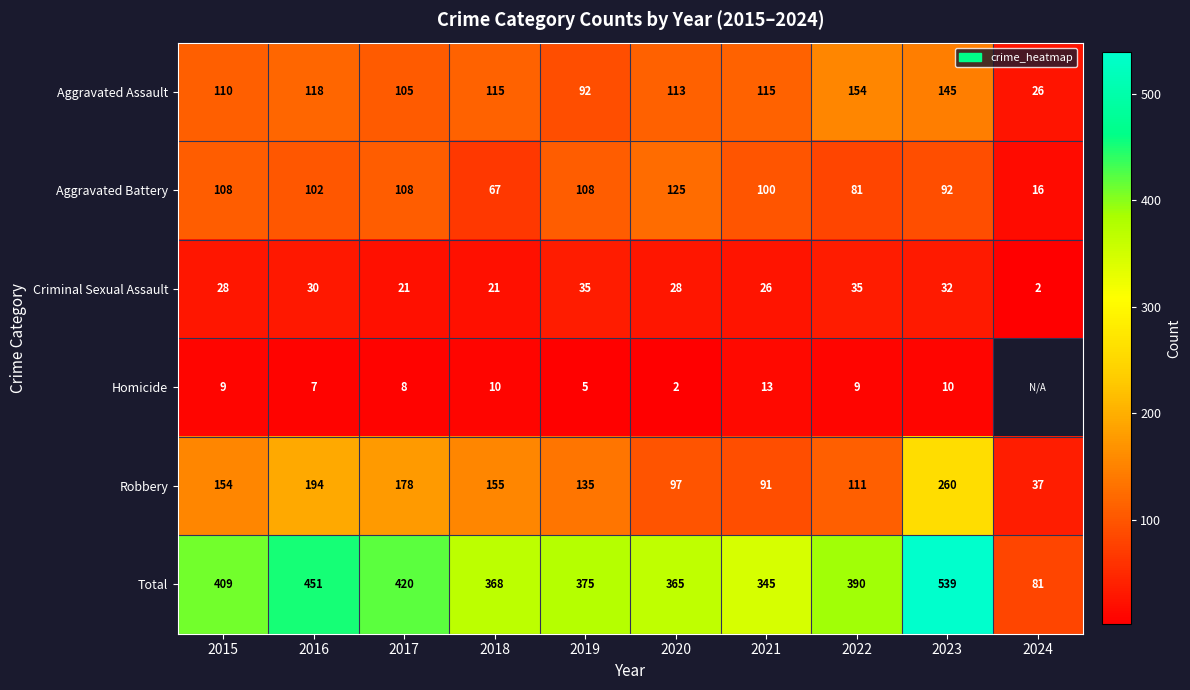

Rank the series at 2021 from highest to lowest value.

Total, Aggravated Assault, Aggravated Battery, Robbery, Criminal Sexual Assault, Homicide